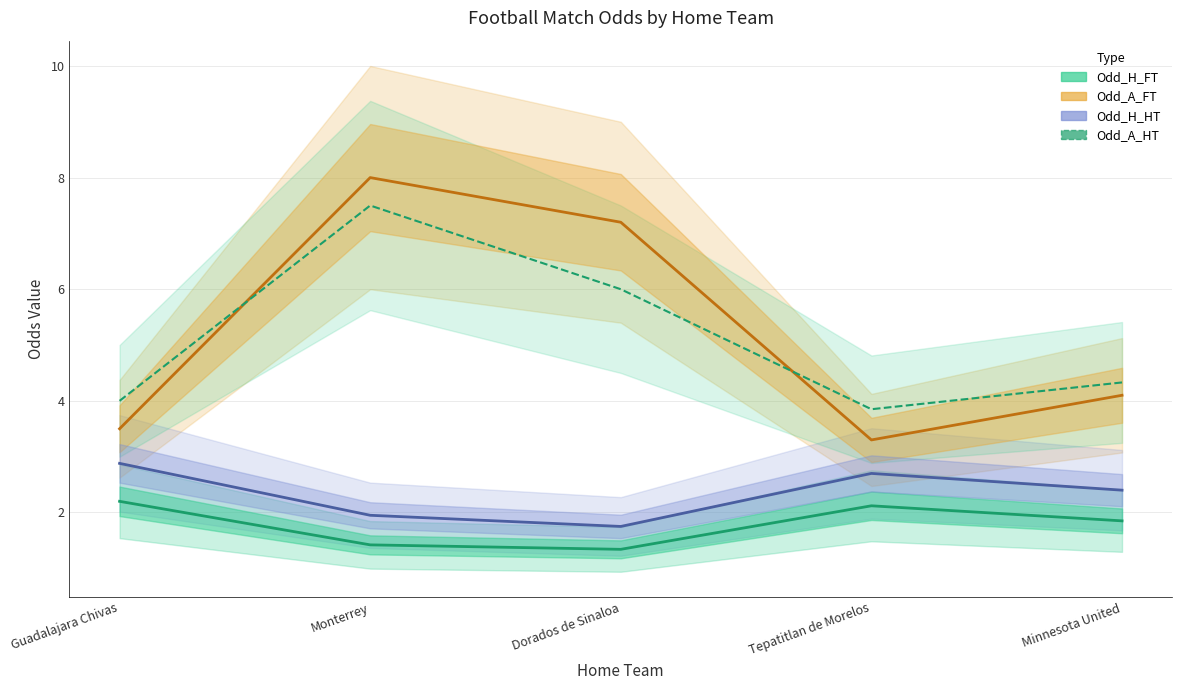

Rank the series at Minnesota United from lowest to highest value.

Odd_H_FT, Odd_H_HT, Odd_A_FT, Odd_A_HT